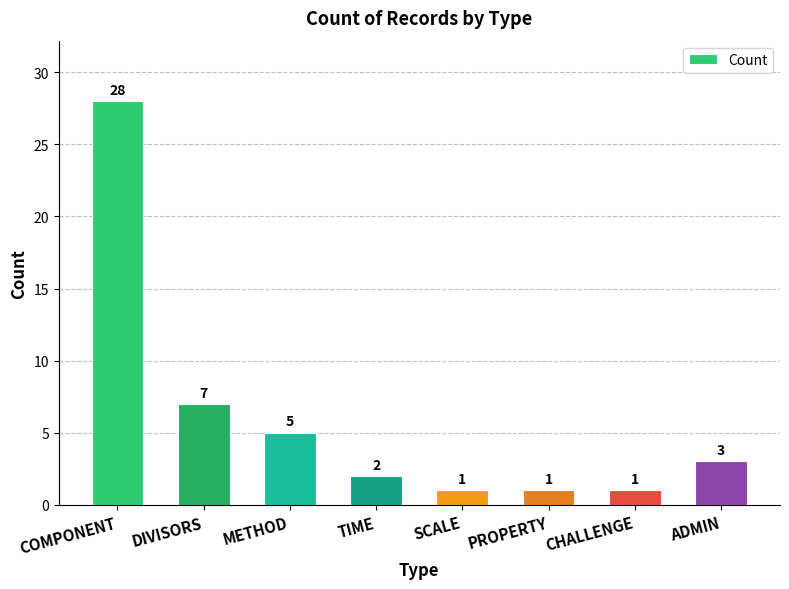

What is the value of the 5th bar from the left?

1